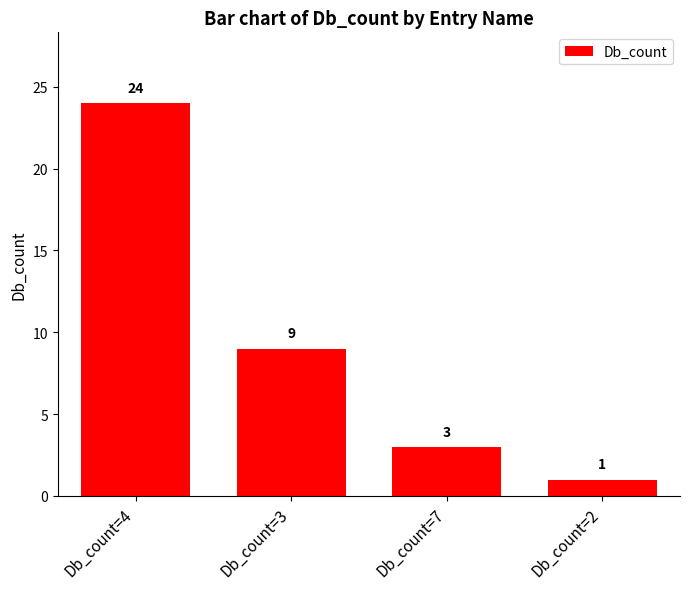

The value at Db_count=7 is 5. True or false?

False